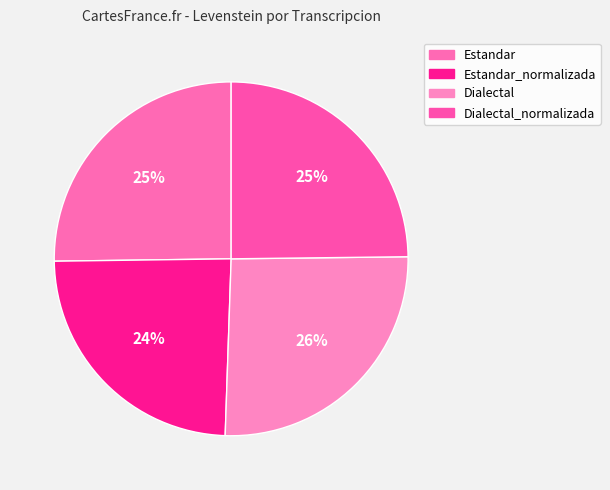

Rank the categories by value from highest to lowest.

Dialectal, Estandar, Dialectal_normalizada, Estandar_normalizada